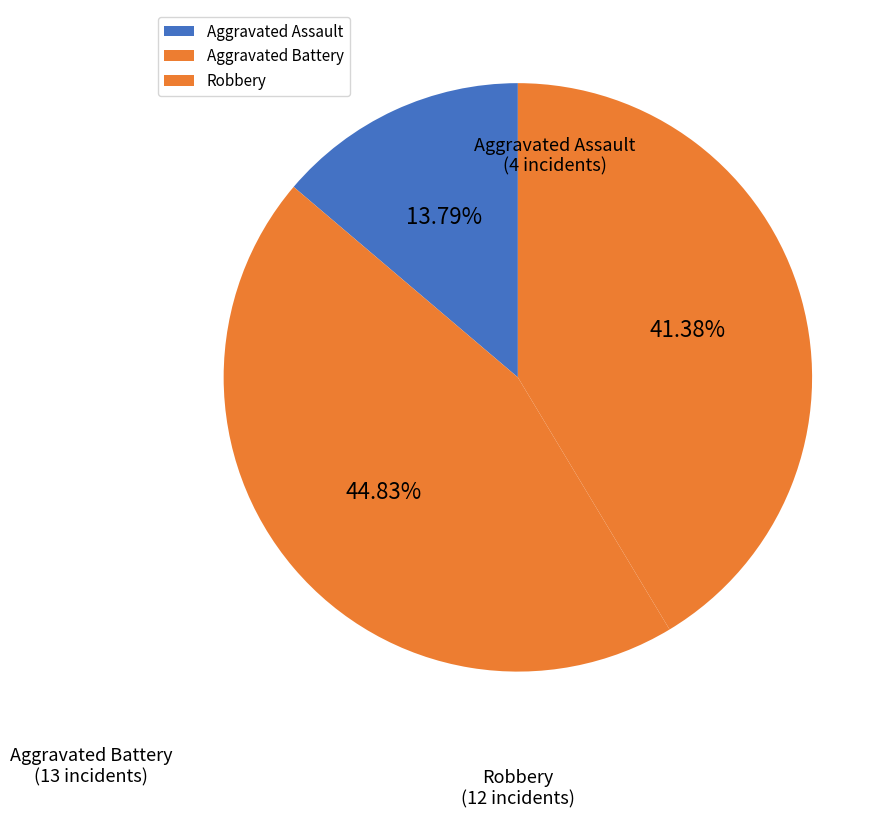

To the nearest percent, what portion does Robbery represent?

41%